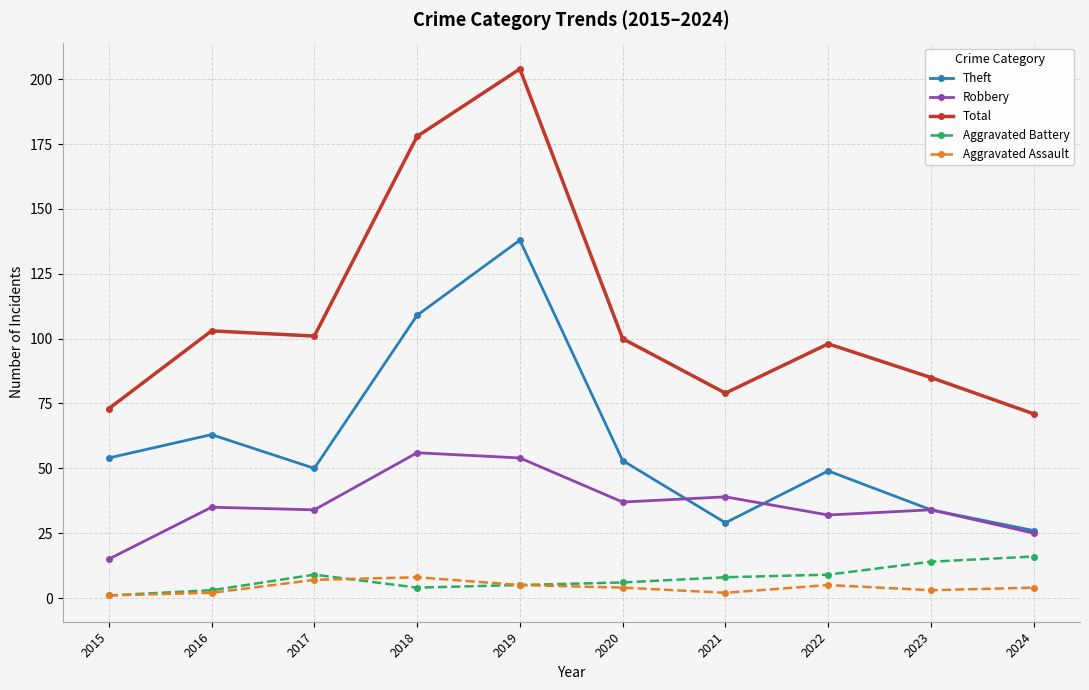

What is the minimum value for Aggravated Assault?

1